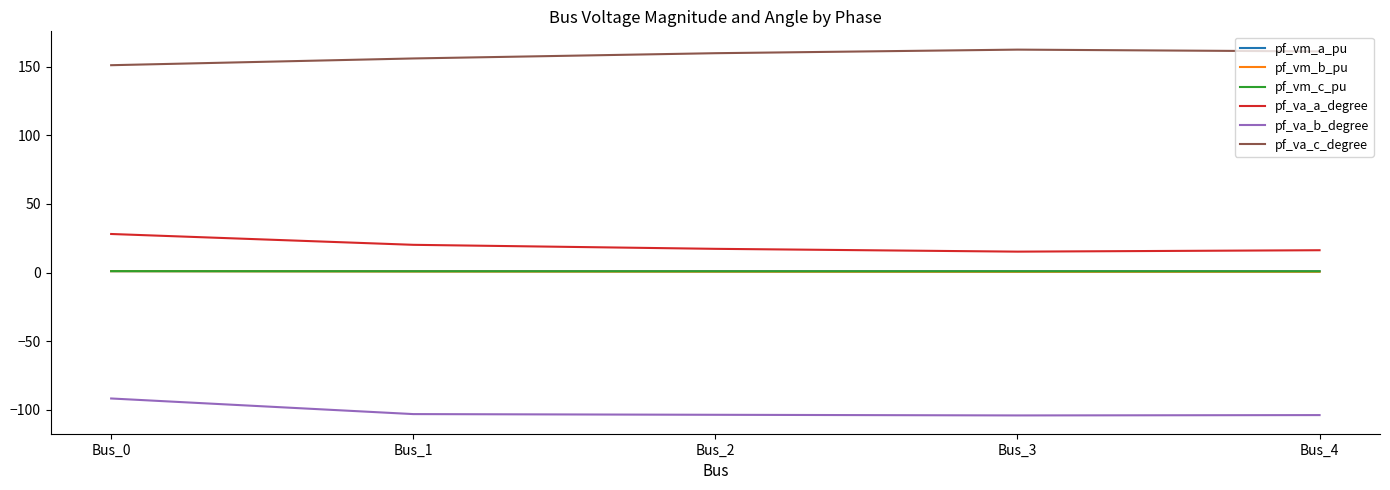

True or false: pf_va_b_degree and pf_vm_a_pu intersect in this chart.

False